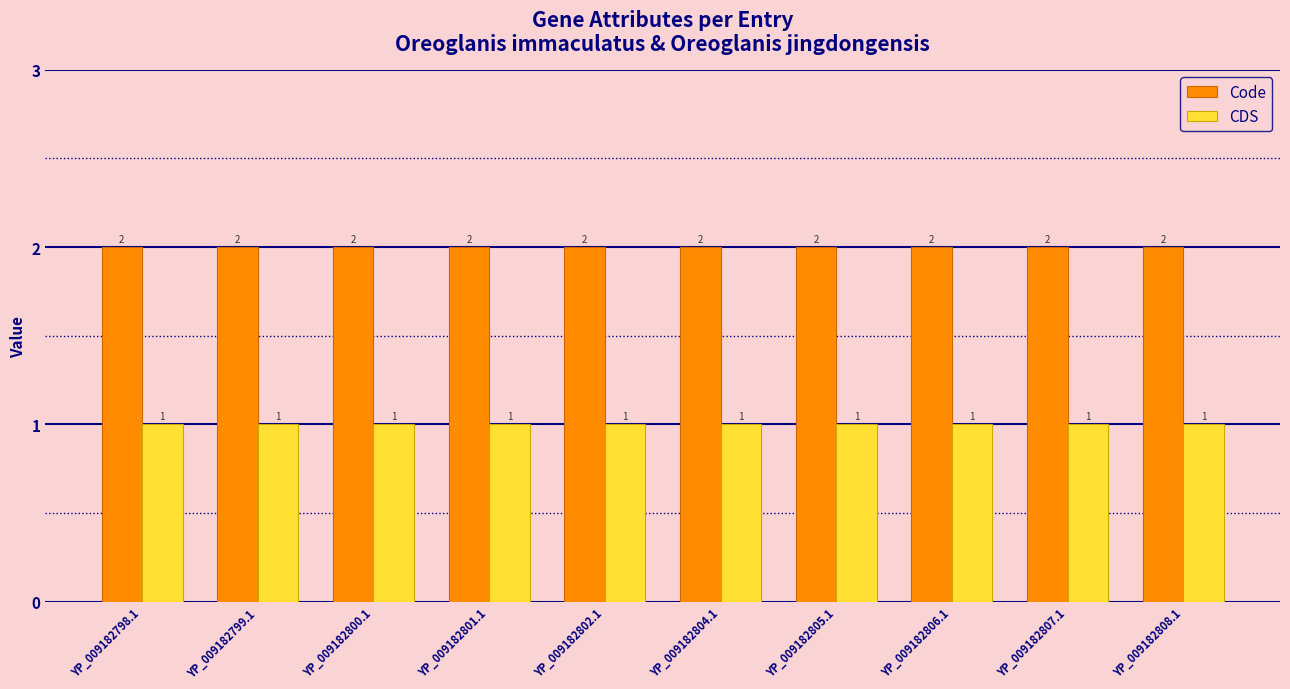

Rank the series by their average value, from highest to lowest.

Code, CDS